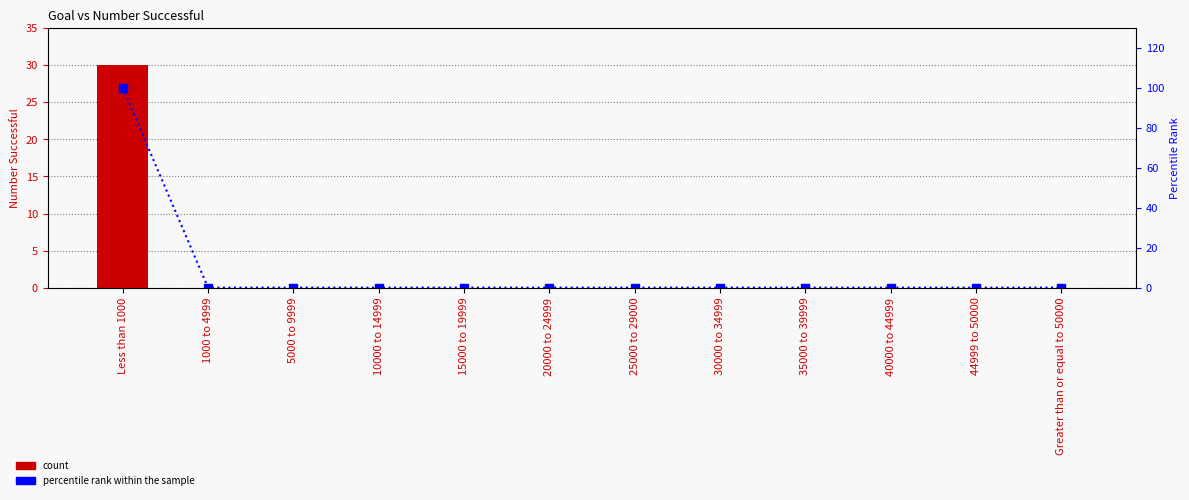

Reading right to left, transcribe all the data shown in this chart.

Number Successful: 0	0	0	0	0	0	0	0	0	0	0	30
percentile rank within the sample: 0	0	0	0	0	0	0	0	0	0	0	100